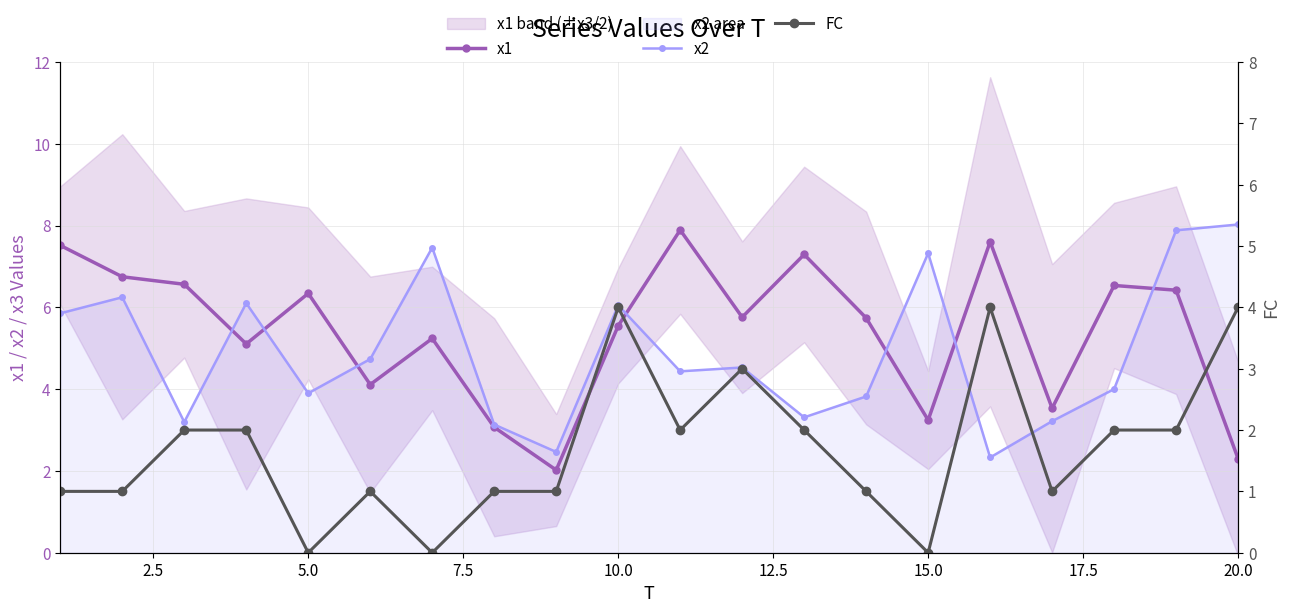

What are all the series names shown in the legend?

x1, x2, FC